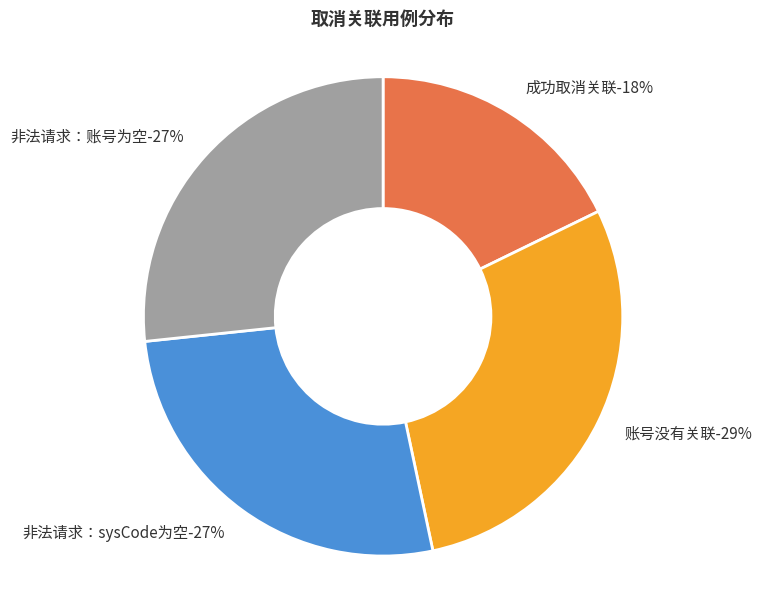

To the nearest percent, what is the difference between the largest and smallest slice percentages?

11%